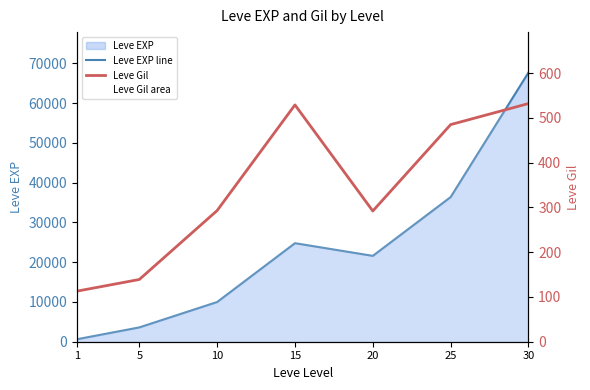

Where is the first local maximum for Leve EXP line?

15